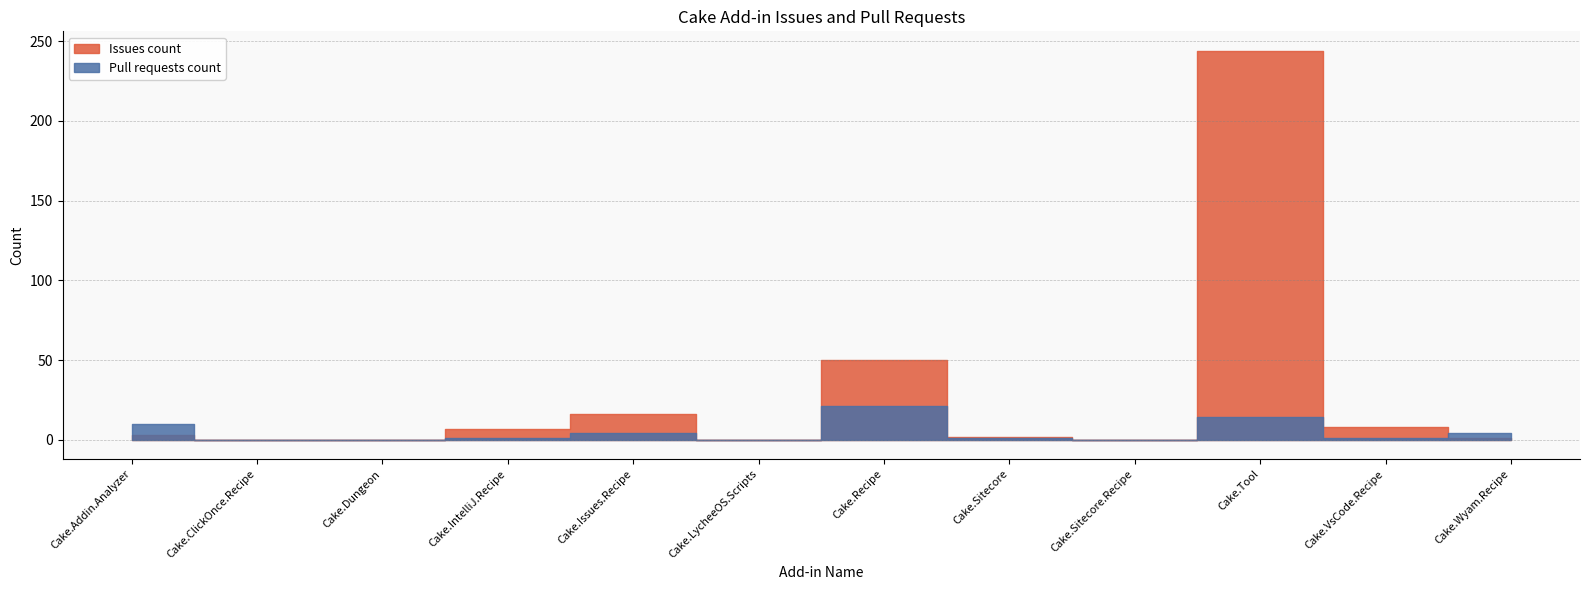

True or false: Issues count has a value of 3 at Cake.IntelliJ.Recipe.

False